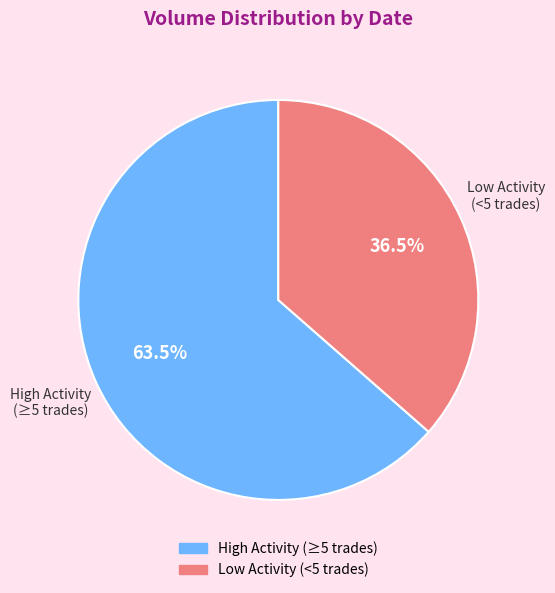

Is there any slice that represents more than half of the pie?

Yes